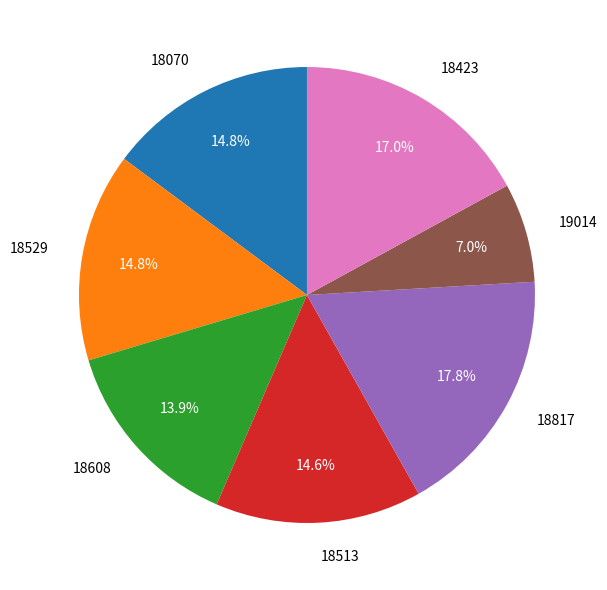

To the nearest percent, what percentage of the pie is 18529?

15%